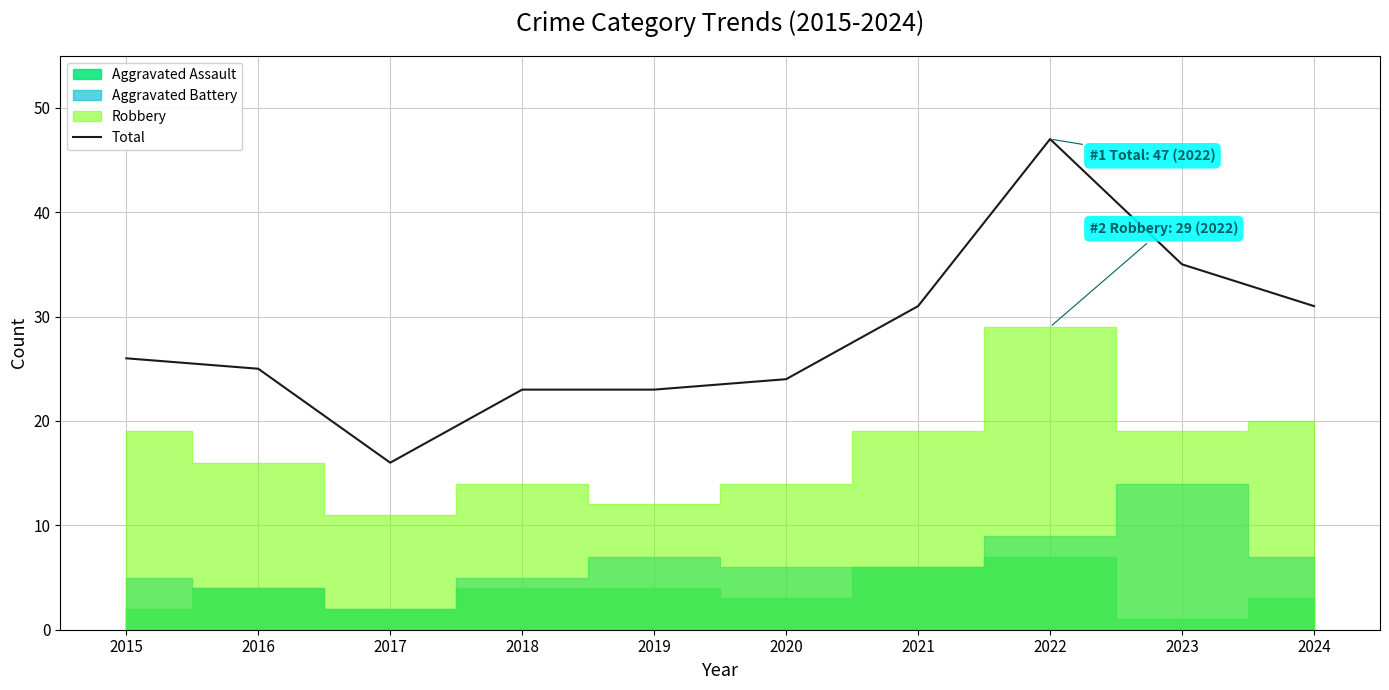

Reading left to right, transcribe all the data shown in this chart.

2015=26	2016=25	2017=16	2018=23	2019=23	2020=24	2021=31	2022=47	2023=35	2024=31